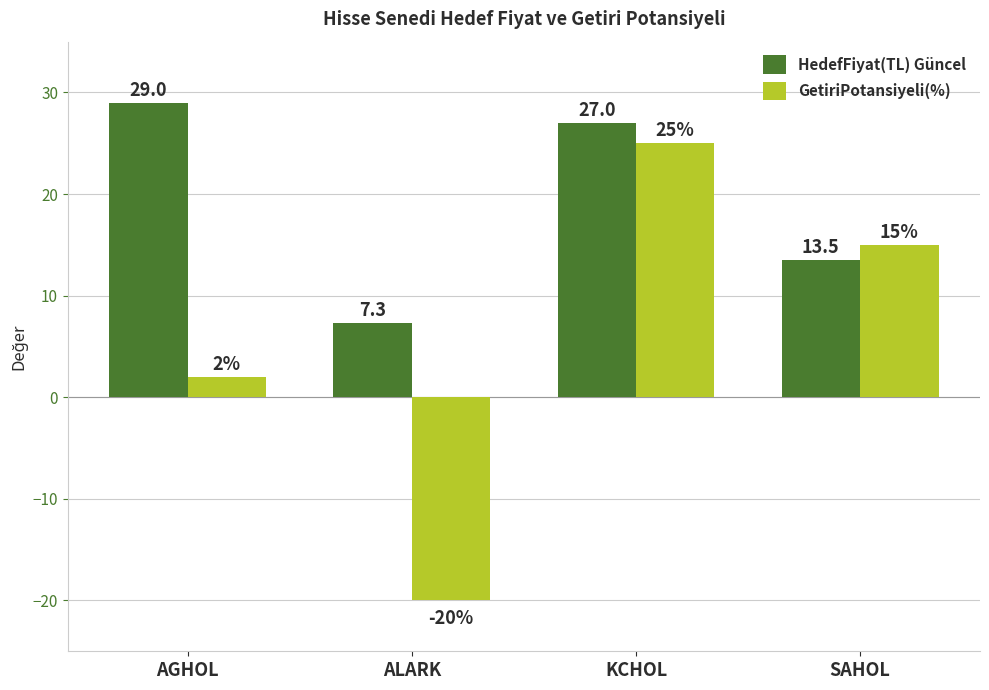

What is the highest value of the GetiriPotansiyeli(%) series?

25.0